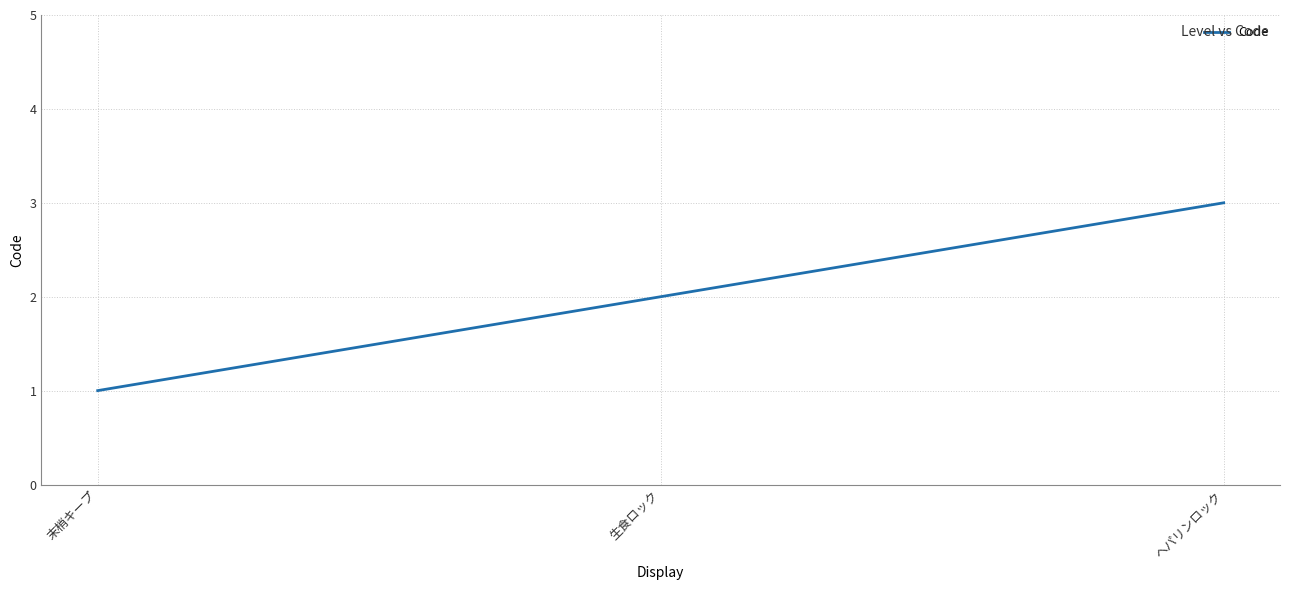

How many lines are shown in the chart?

1